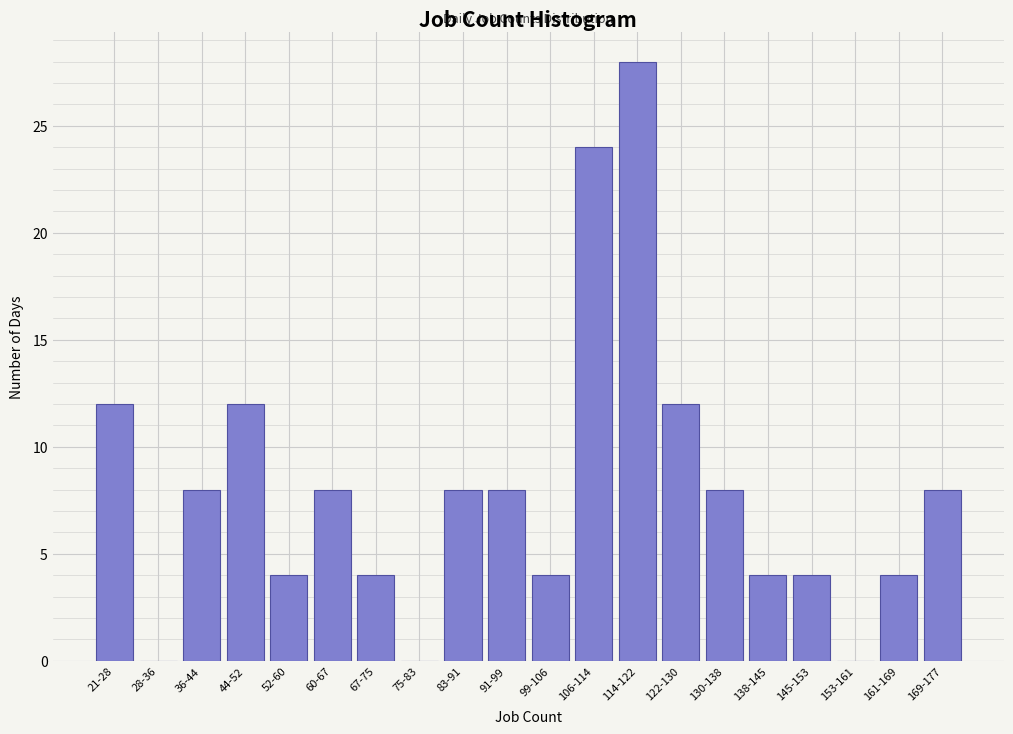

Reading left to right, transcribe all the data shown in this chart.

21-28=12	28-36=0	36-44=8	44-52=12	52-60=4	60-67=8	67-75=4	75-83=0	83-91=8	91-99=8	99-106=4	106-114=24	114-122=28	122-130=12	130-138=8	138-145=4	145-153=4	153-161=0	161-169=4	169-177=8